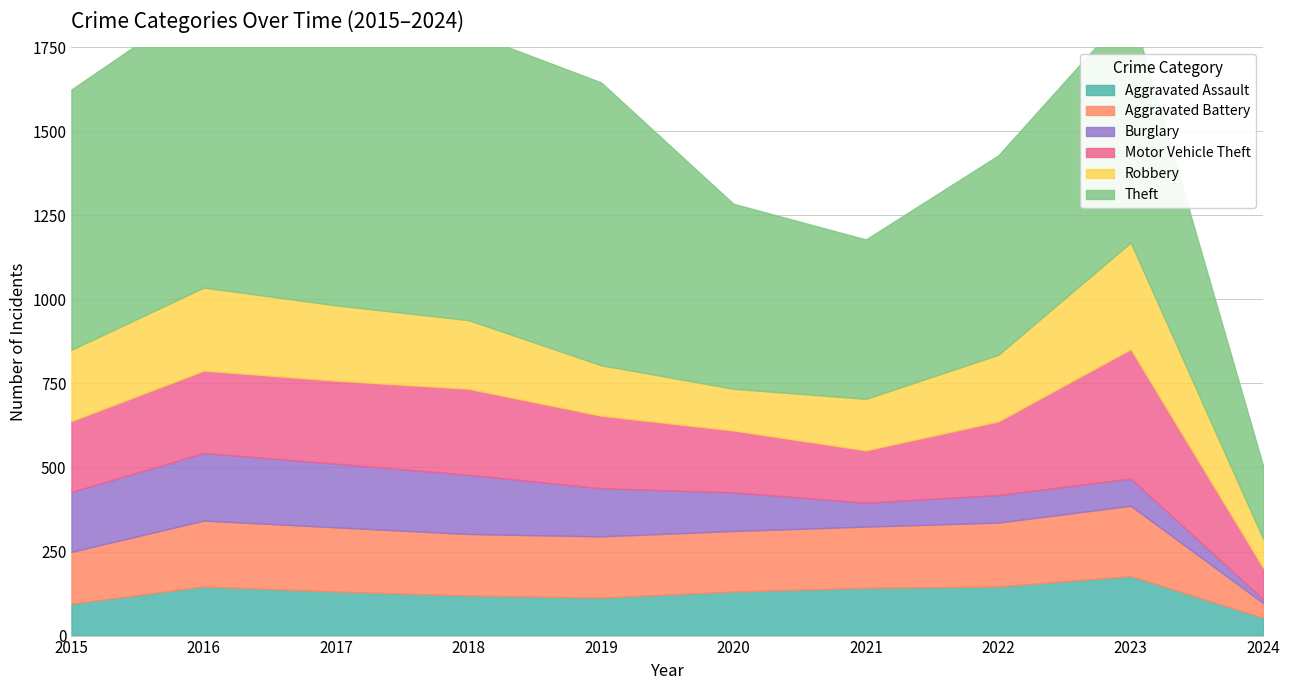

What is the sum of all Motor Vehicle Theft values?

2213